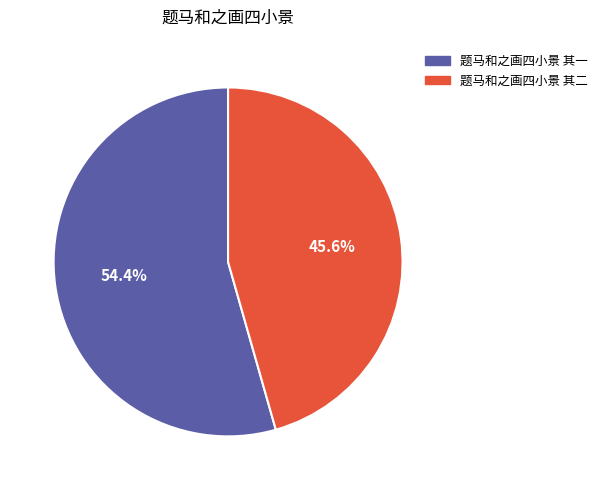

To the nearest percent, what percentage of the pie is 题马和之画四小景 其二?

46%